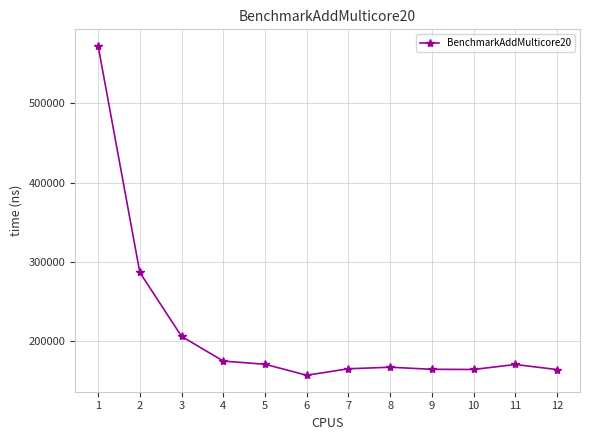

True or false: the data has more than 0 interior local peaks.

True